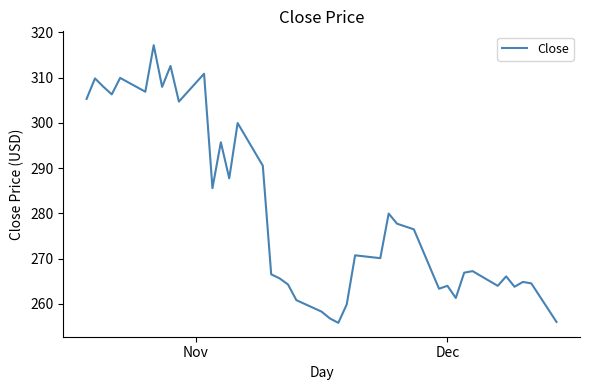

What is the maximum value shown in the chart?

317.1